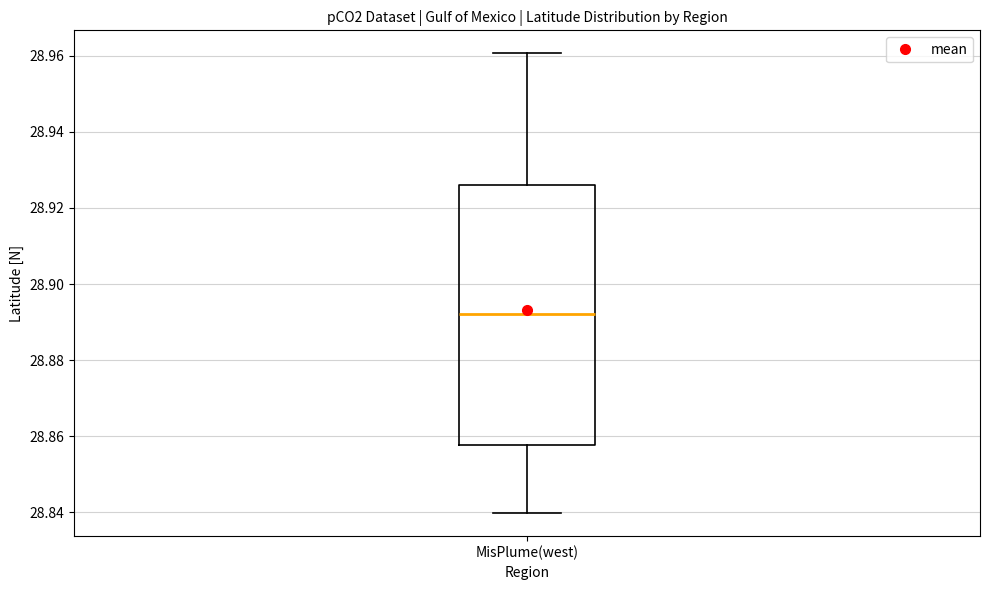

Transcribe this box plot: give where the median line is, the range the box spans, and where the two whiskers end, as read against the y-axis. The values are not printed on the chart, so give them approximately, as read against the axis.

median 28.892, box 28.858 to 28.926, whiskers 28.840 to 28.960